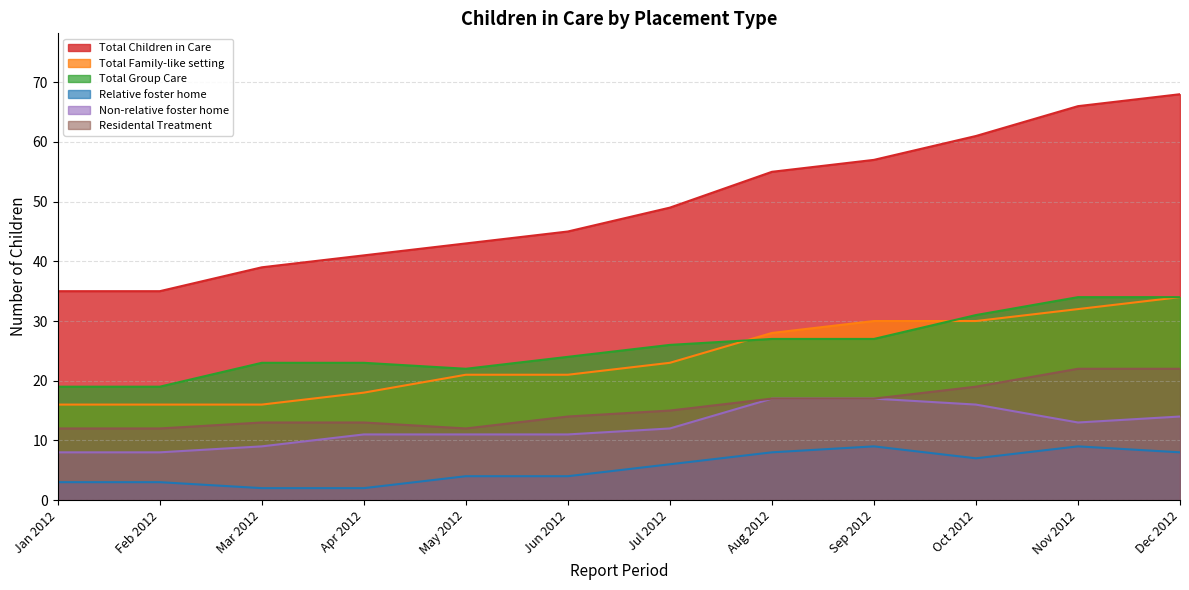

How many data points does each series have?

12